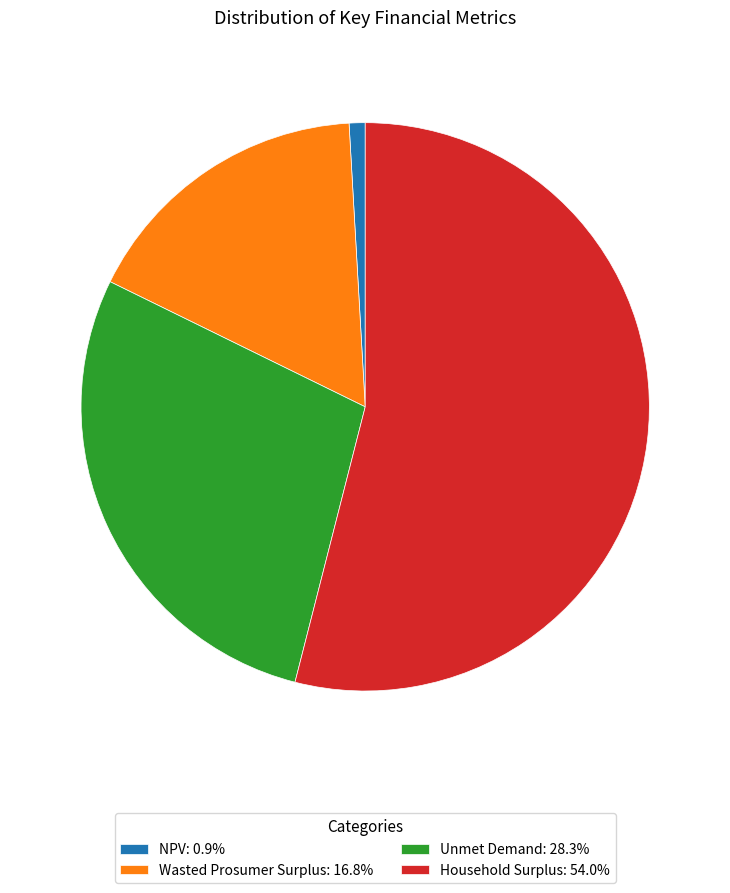

Do Household Surplus: 54.0% and NPV: 0.9% together represent more than half of the pie?

Yes